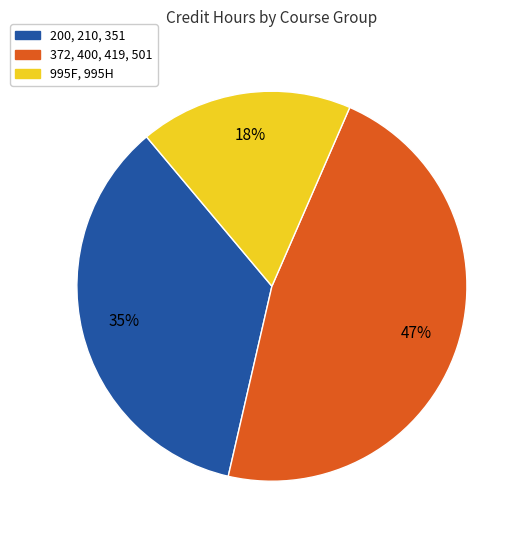

Is there any slice that represents more than half of the pie?

No